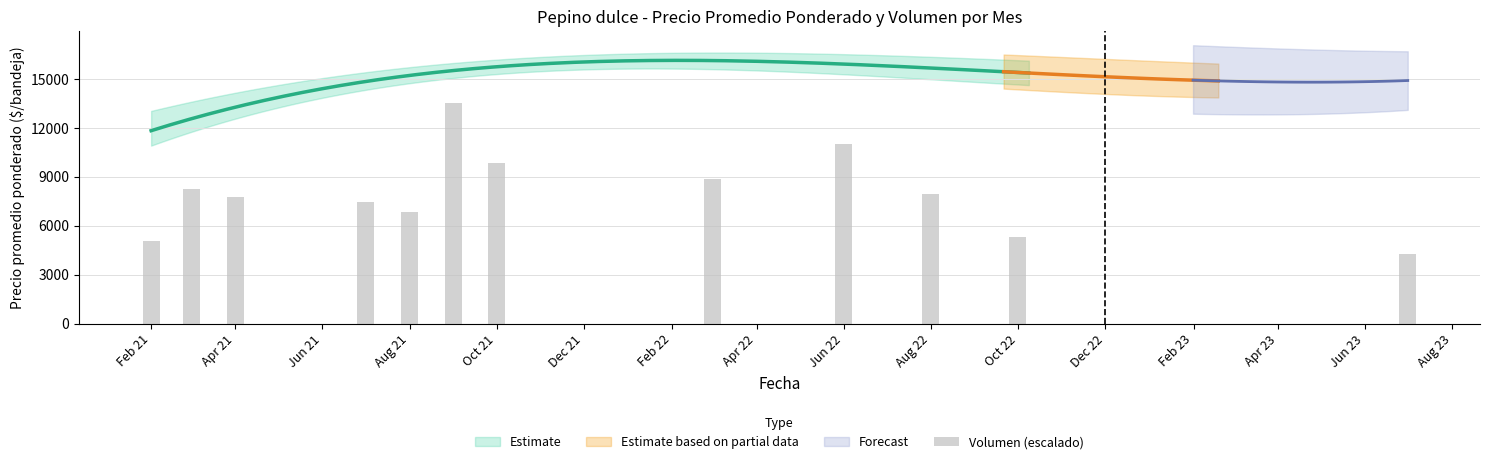

Is it true that the value at Feb 21 is 2360.9?

False